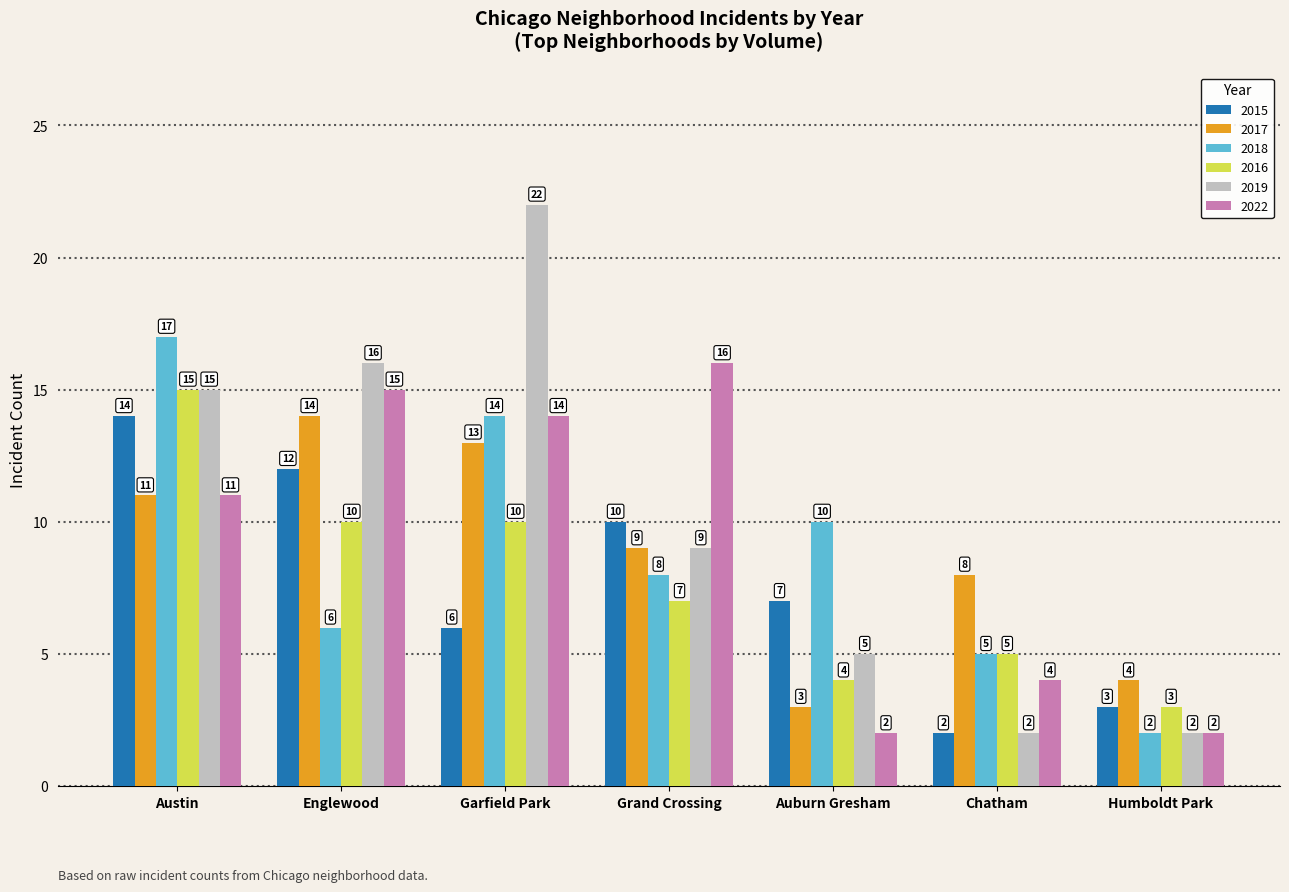

What is the average value of the 2016 series?

8